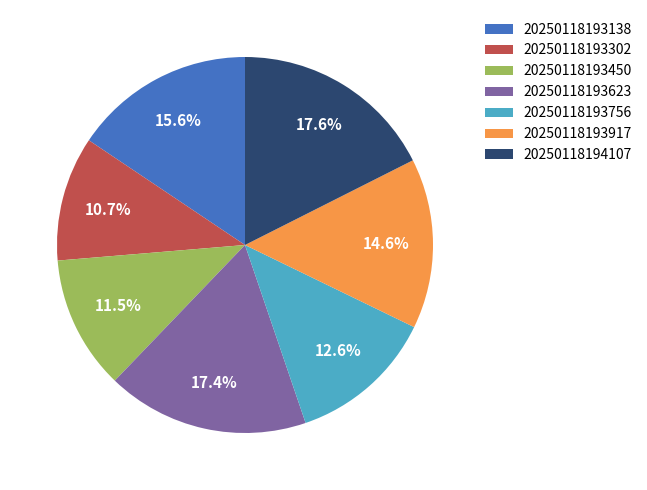

Is there any slice that represents more than half of the pie?

No